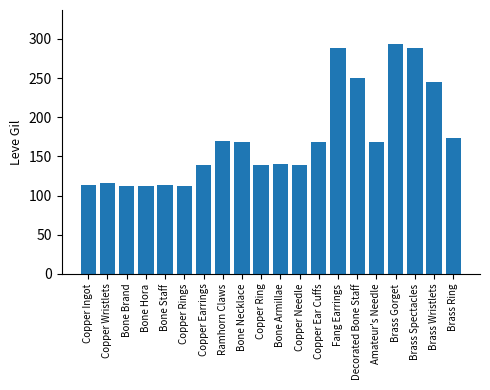

What is the value of the 2nd bar from the left?

116